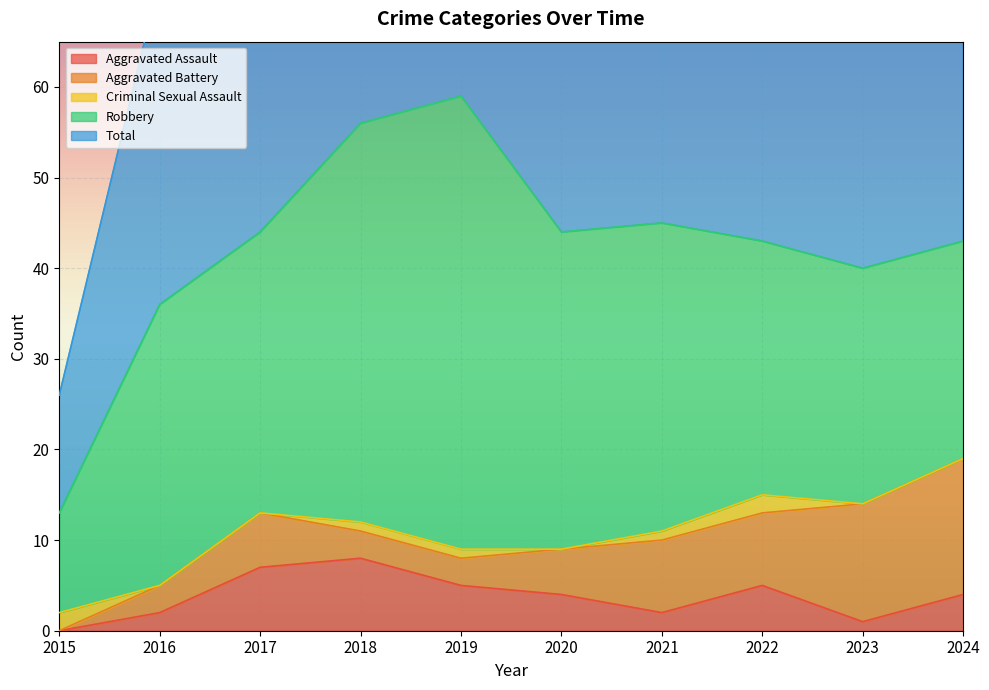

Reading left to right, what are all the values shown in this chart?

Aggravated Assault: 2015=0	2016=2	2017=7	2018=8	2019=5	2020=4	2021=2	2022=5	2023=1	2024=4
Aggravated Battery: 2015=0	2016=3	2017=6	2018=3	2019=3	2020=5	2021=8	2022=8	2023=13	2024=15
Criminal Sexual Assault: 2015=2	2016=0	2017=0	2018=1	2019=1	2020=0	2021=1	2022=2	2023=0	2024=0
Robbery: 2015=11	2016=31	2017=31	2018=44	2019=50	2020=35	2021=34	2022=28	2023=26	2024=24
Total: 2015=13	2016=36	2017=44	2018=56	2019=59	2020=44	2021=45	2022=44	2023=40	2024=43